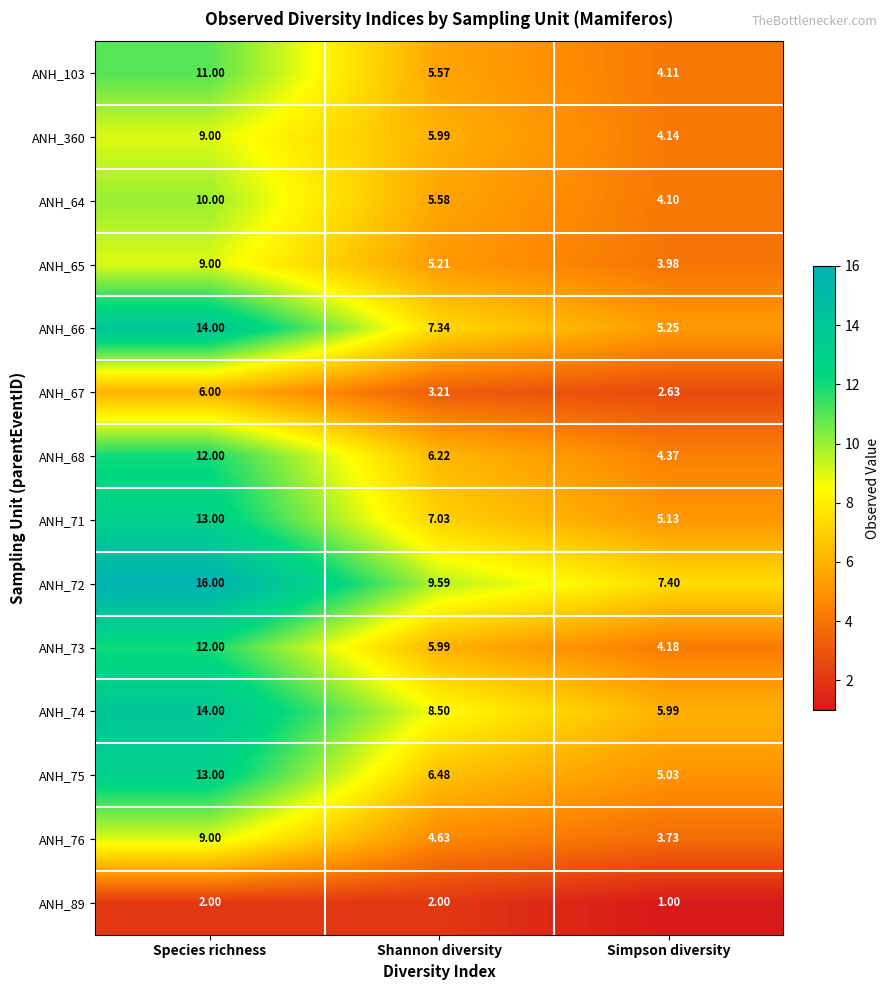

At which label does ANH_75 reach its peak?

Species richness